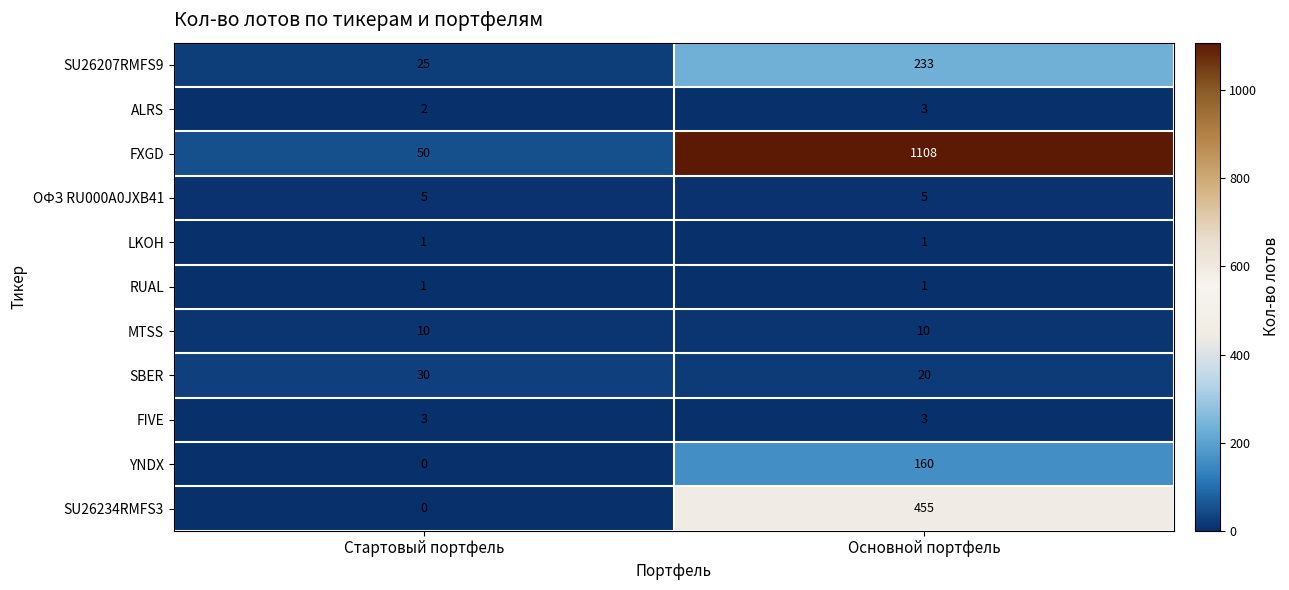

Is it true that YNDX equals 160 at Основной портфель?

True